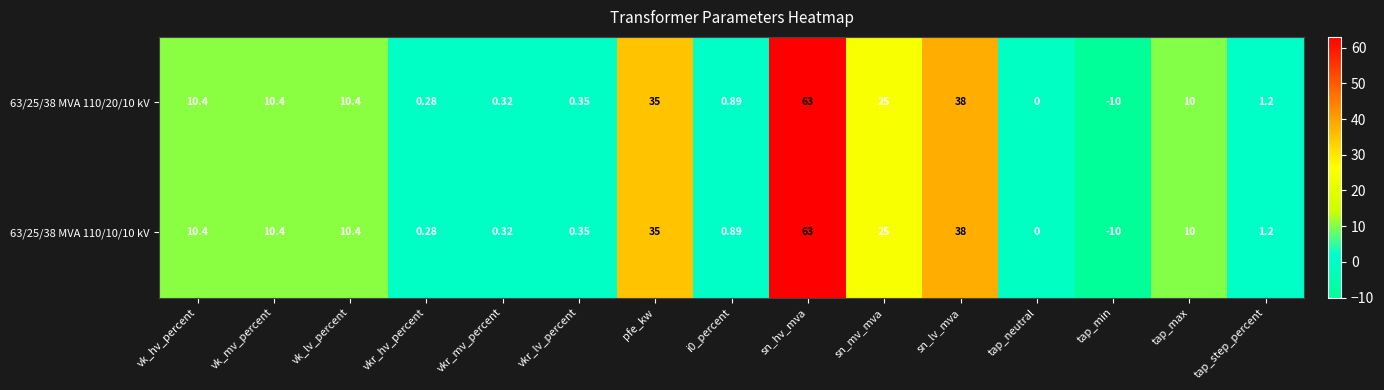

At which label does 63/25/38 MVA 110/10/10 kV reach its minimum?

tap_min